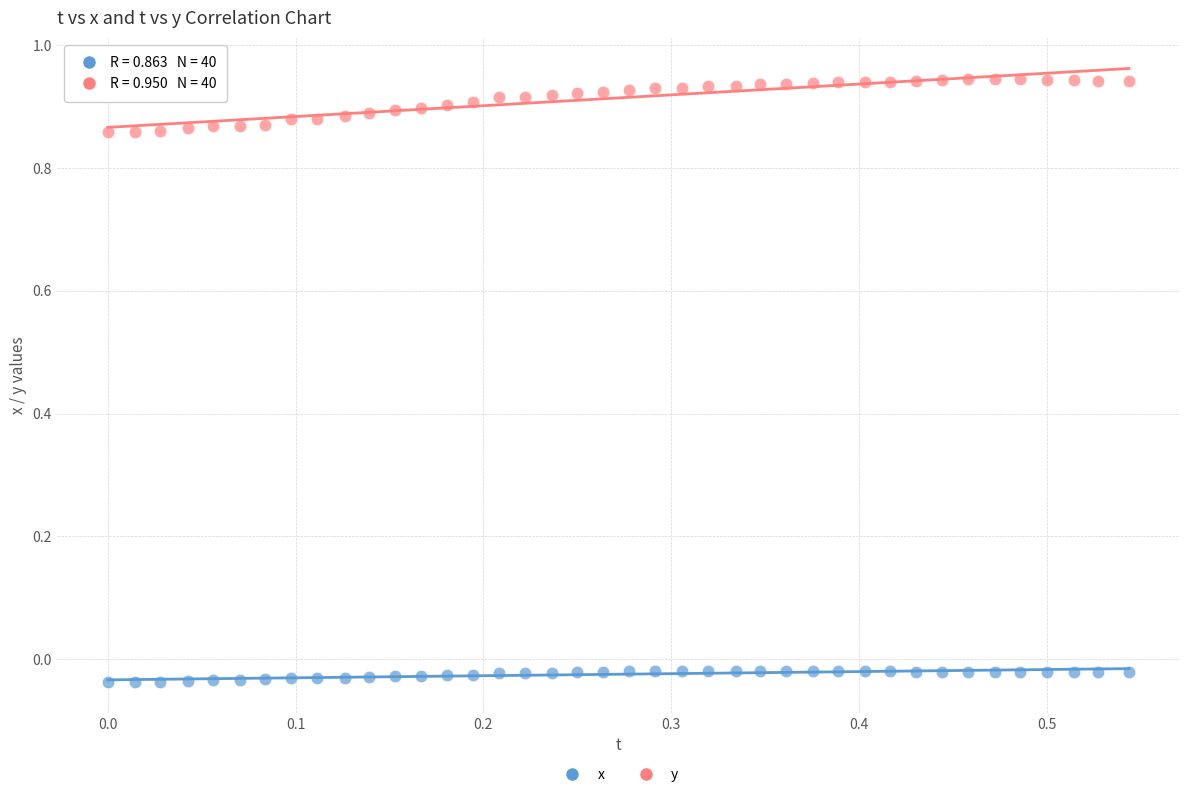

Across all data points, what is the range of Y values (max minus min)?

1.0